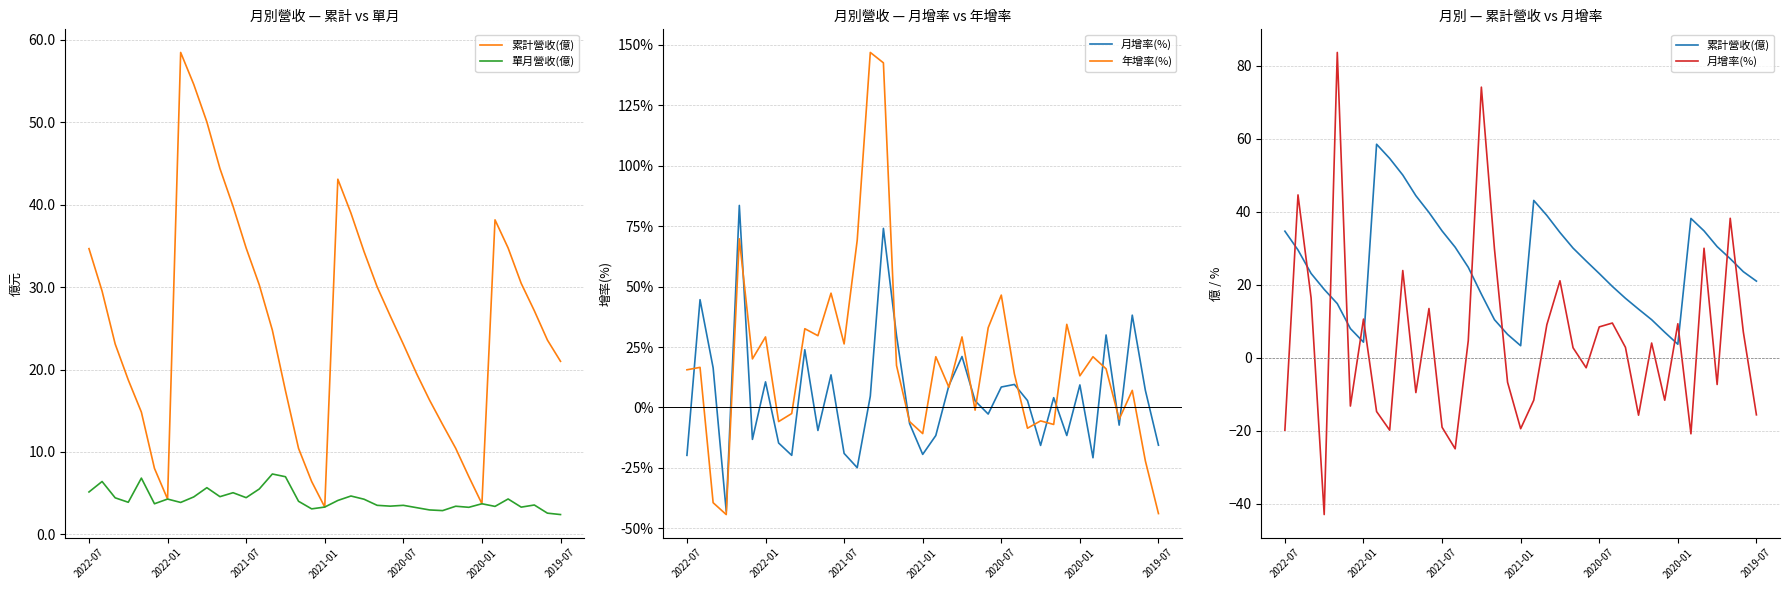

True or false: 單月營收(億) and 累計營收(億) intersect in this chart.

False